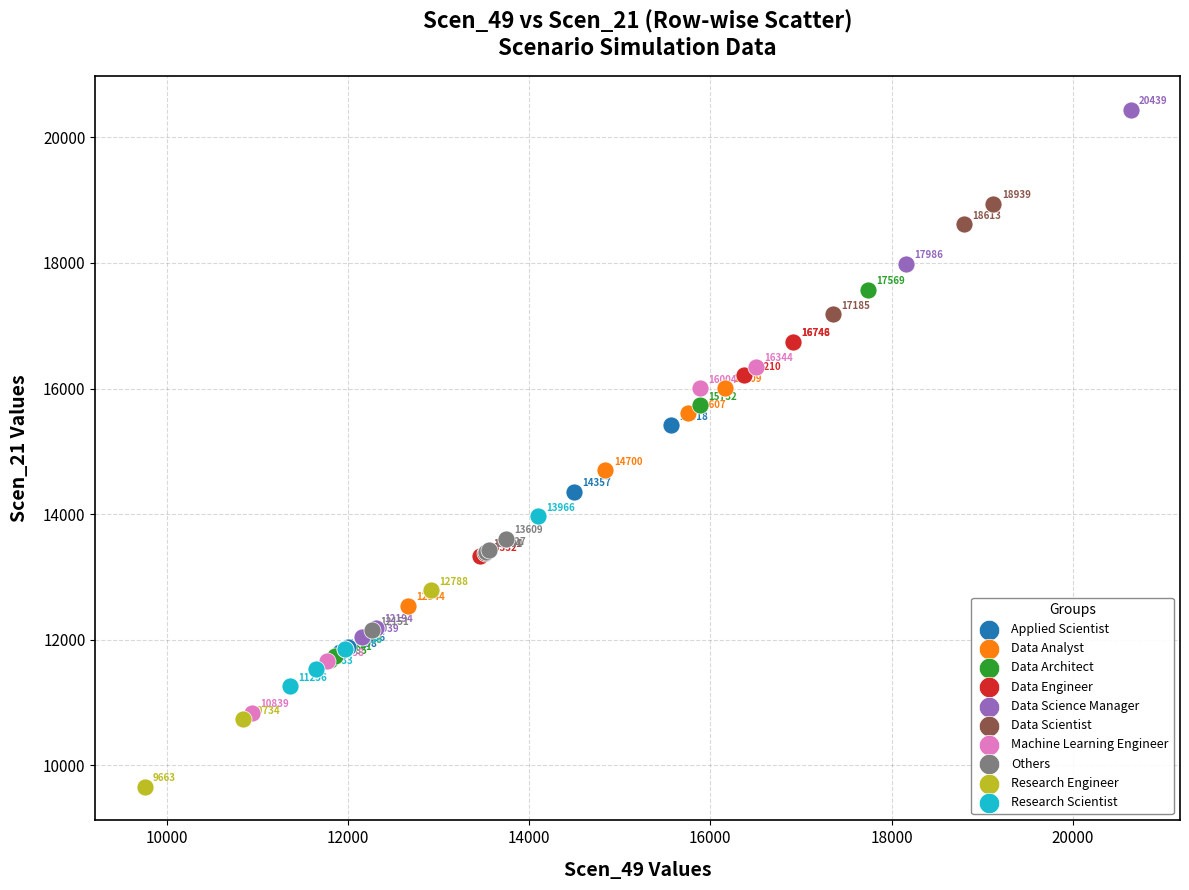

Which series contains the lowest Y value?

Research Engineer